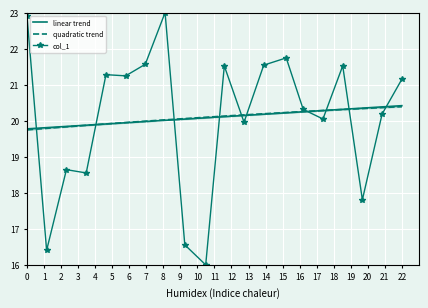

What is the smallest value displayed?

16.0